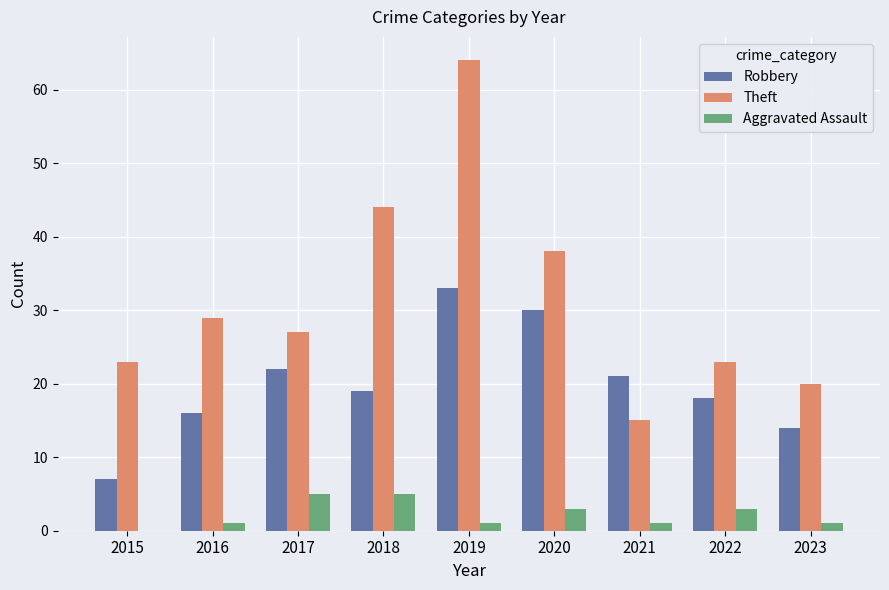

What is the total value across all series at 2020?

71